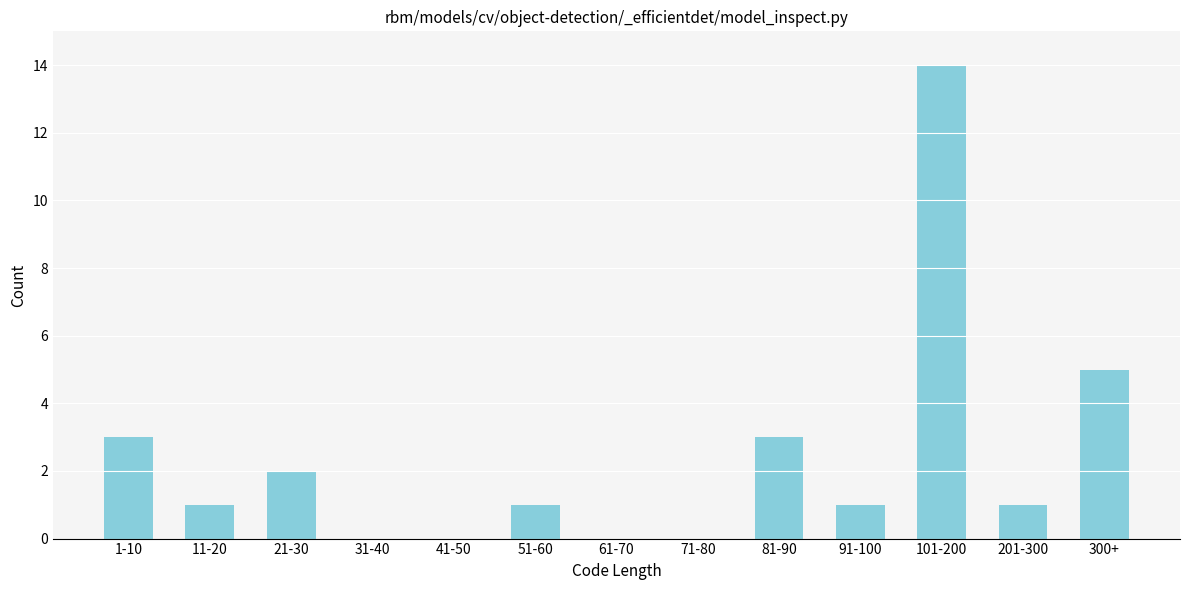

Reading left to right, transcribe all the data shown in this chart.

1-10=3	11-20=1	21-30=2	31-40=0	41-50=0	51-60=1	61-70=0	71-80=0	81-90=3	91-100=1	101-200=14	201-300=1	300+=5